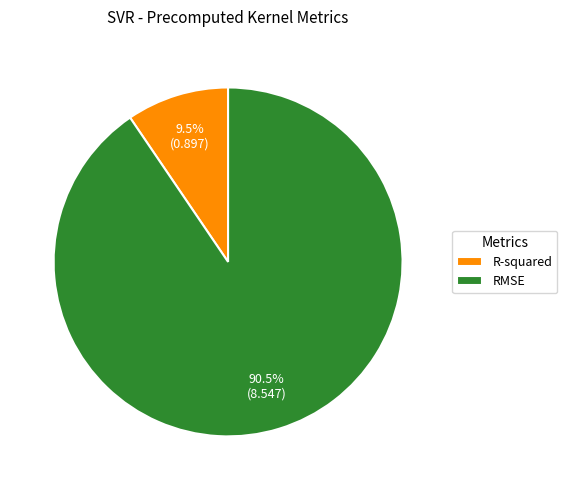

What portion of the pie excludes R-squared?

90.5%